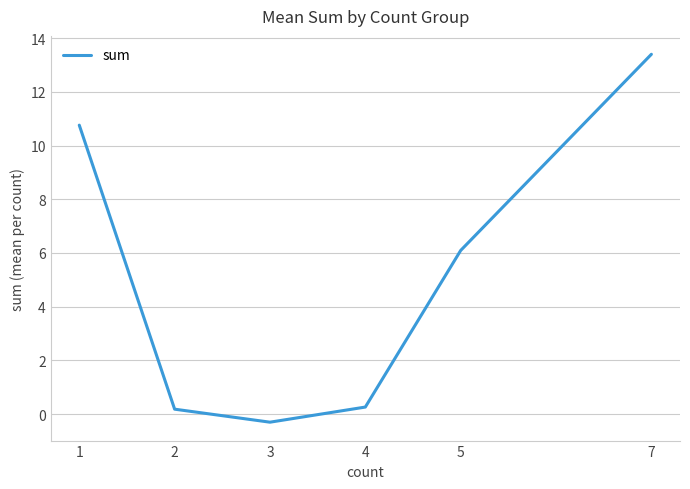

At which category does the chart reach its peak across all series?

7